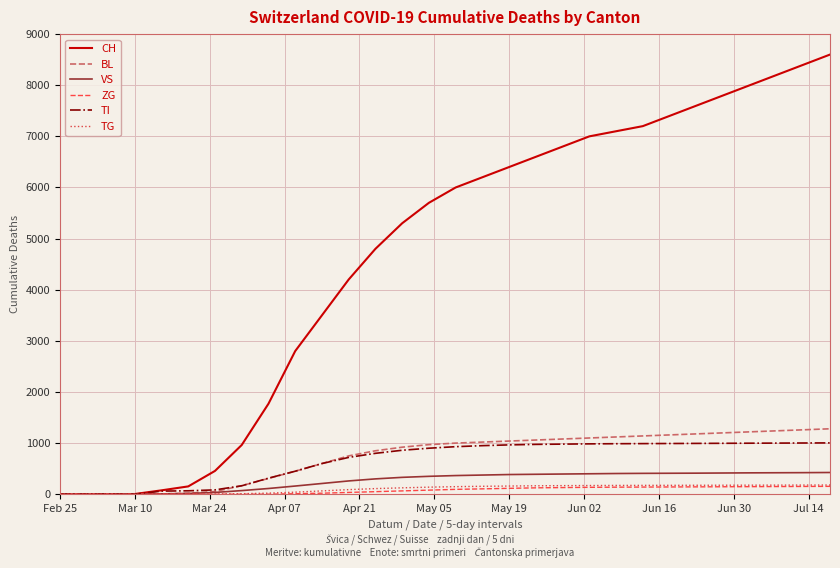

Which series has the largest total across all categories?

CH